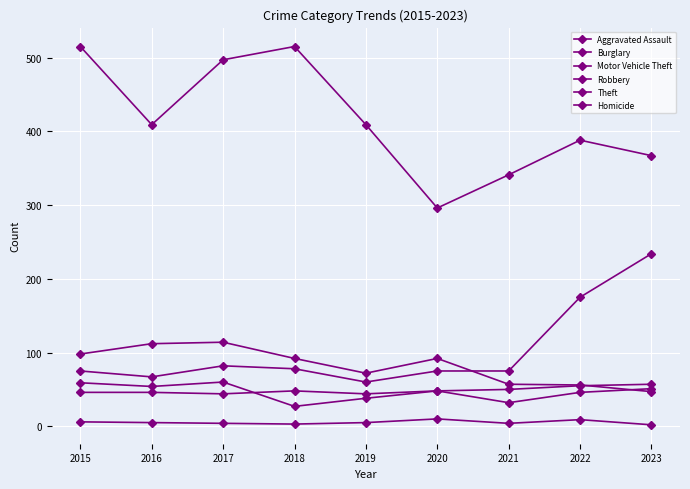

Where is Homicide nearest to the value 6?

2015